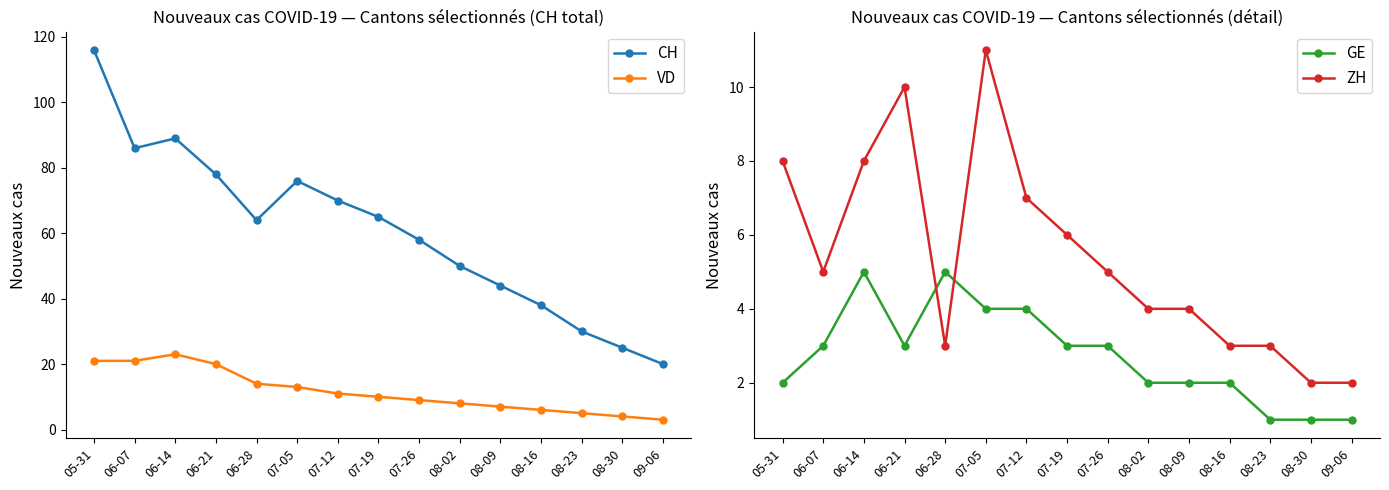

Is it true that ZH equals 2 at 09-06?

True